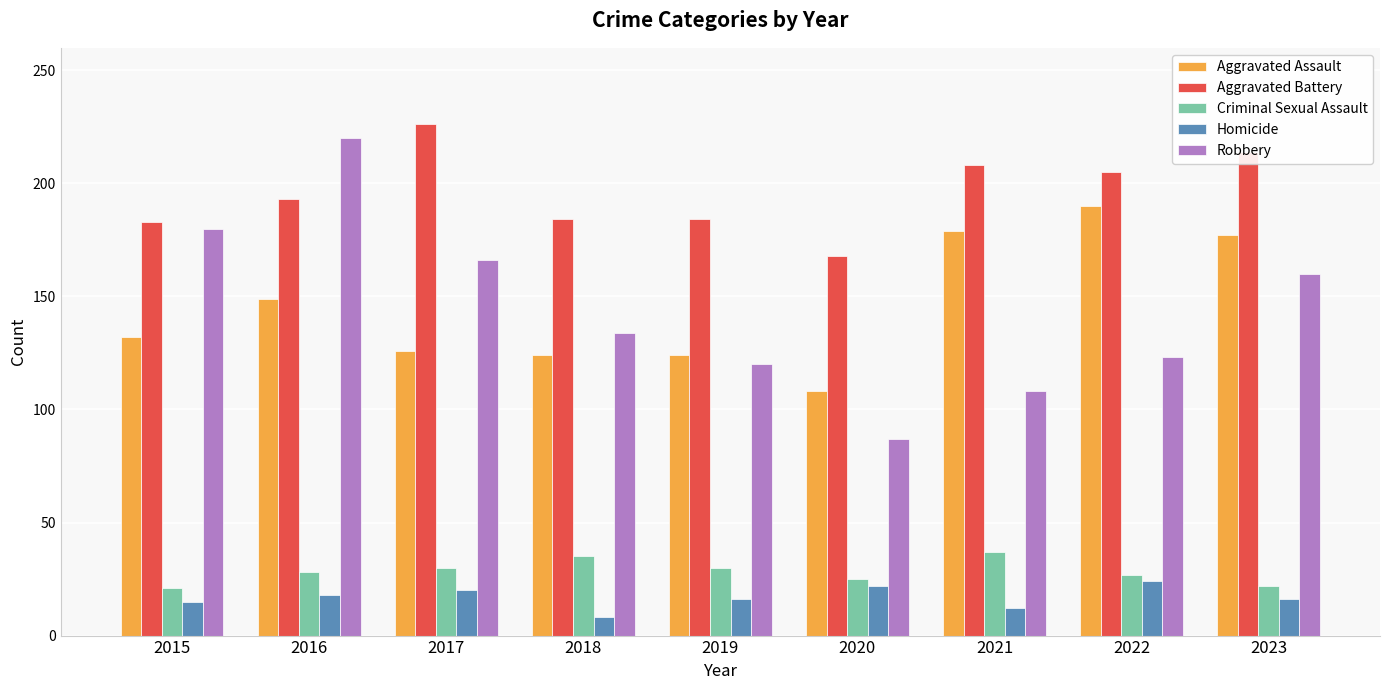

The value of Robbery at 2017 is 166. True or false?

True